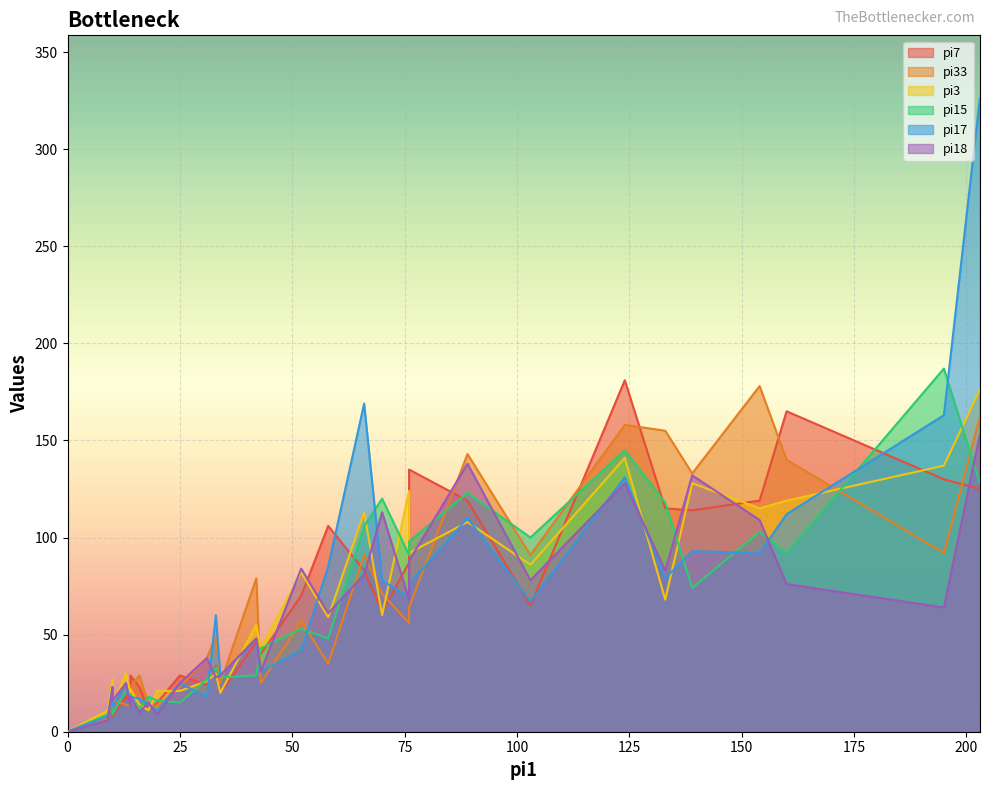

True or false: pi18 has a value of 83 at i1.

True